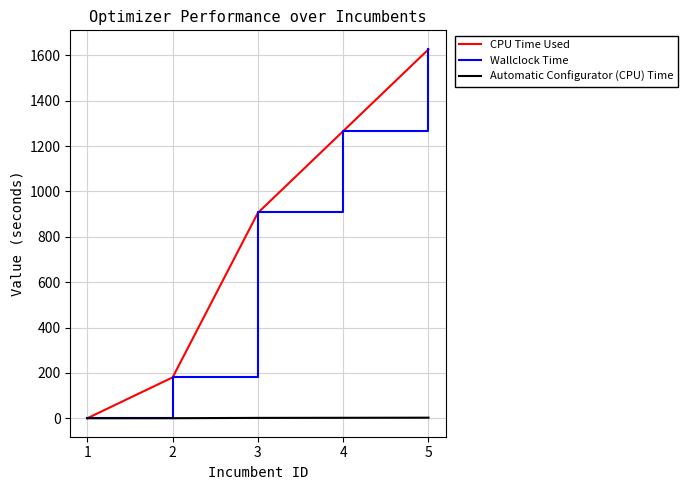

Which series has the widest spread of values?

Wallclock Time